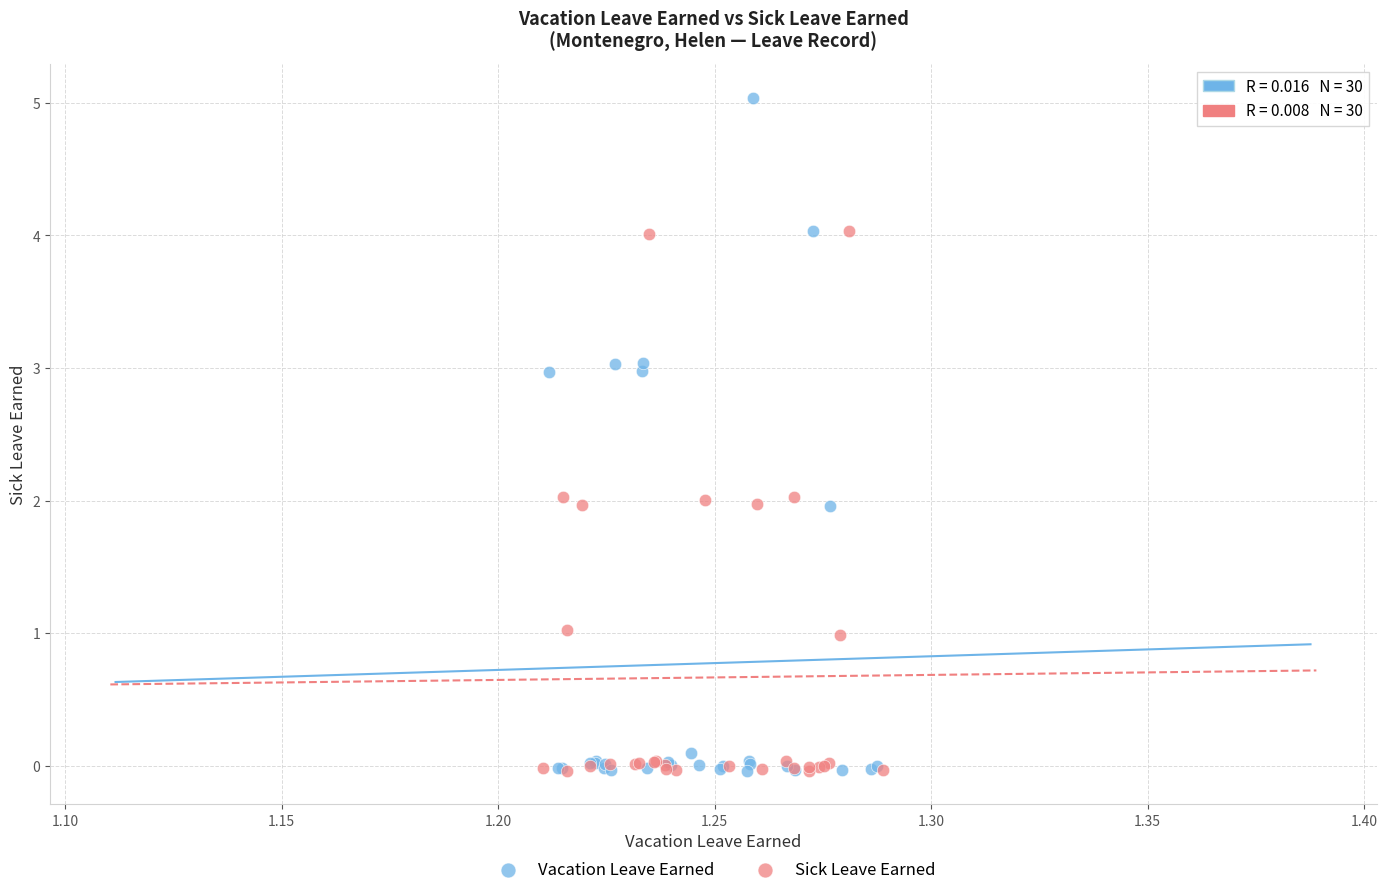

Which series contains the highest Y value?

Vacation Leave Earned